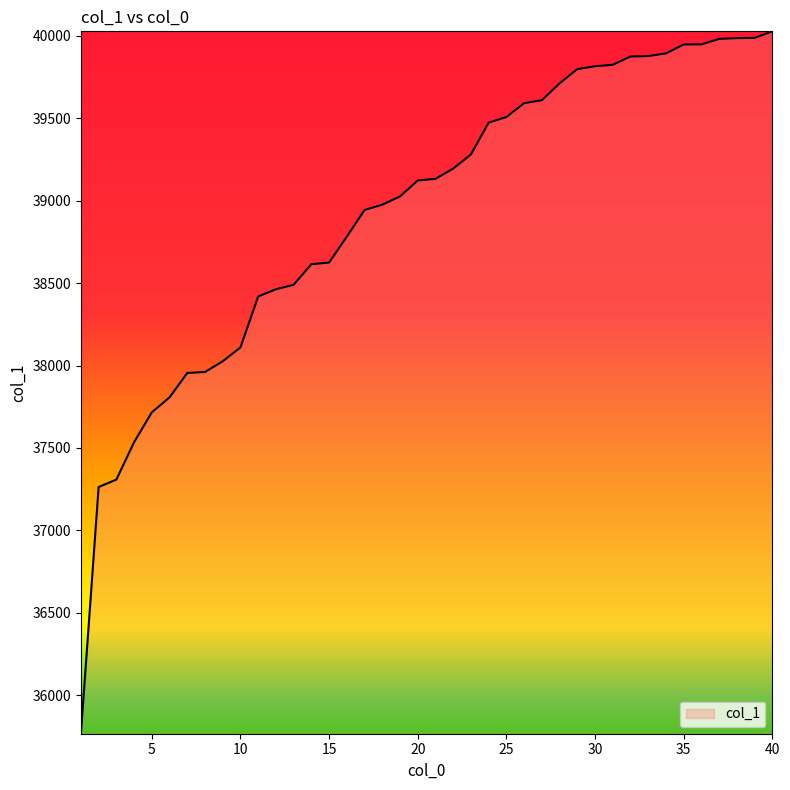

What is the difference between the maximum and minimum values?

4262